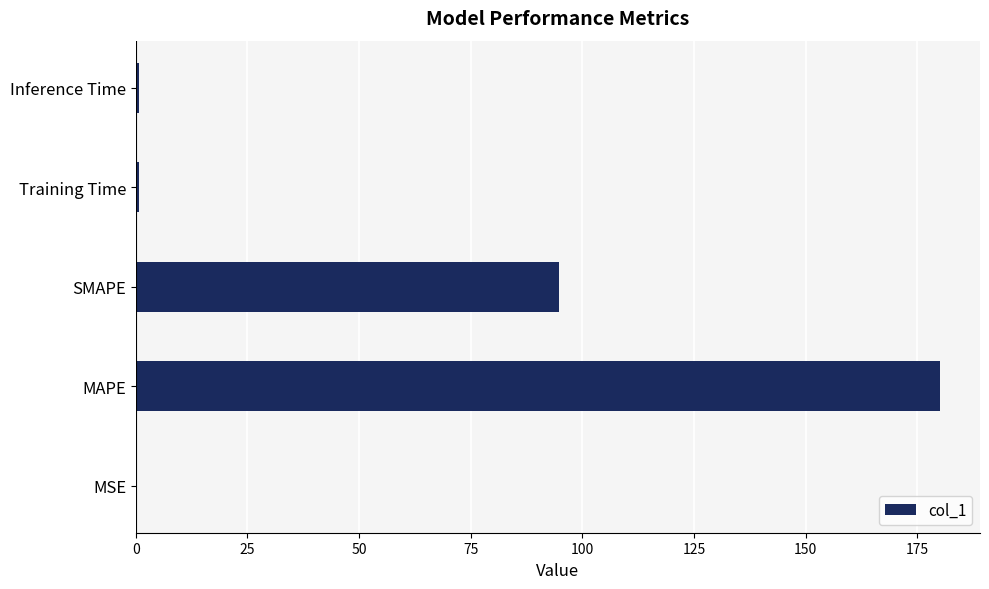

At which label is the value closest to 90?

SMAPE